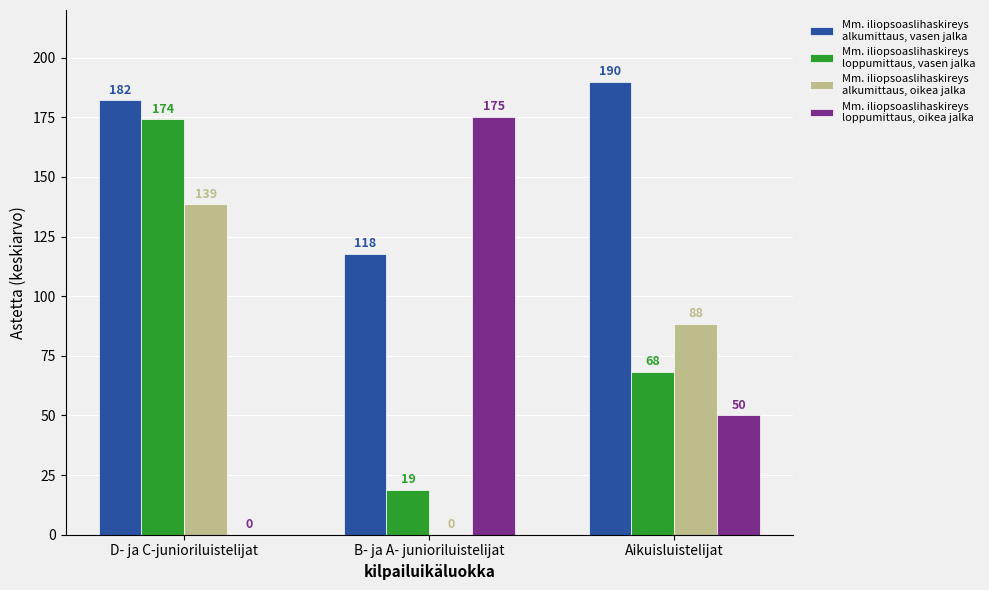

How many data points does each series have?

3